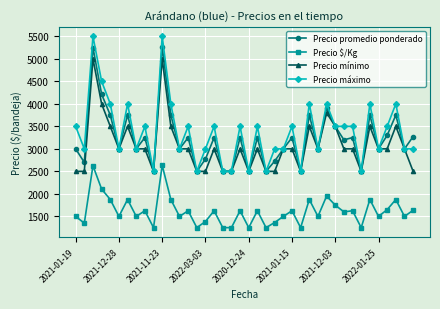

True or false: Precio promedio ponderado has more than 2 interior local peaks.

True